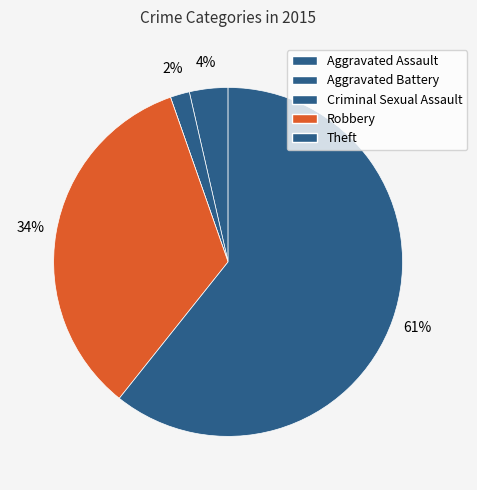

To the nearest percent, what is the average slice percentage?

20%